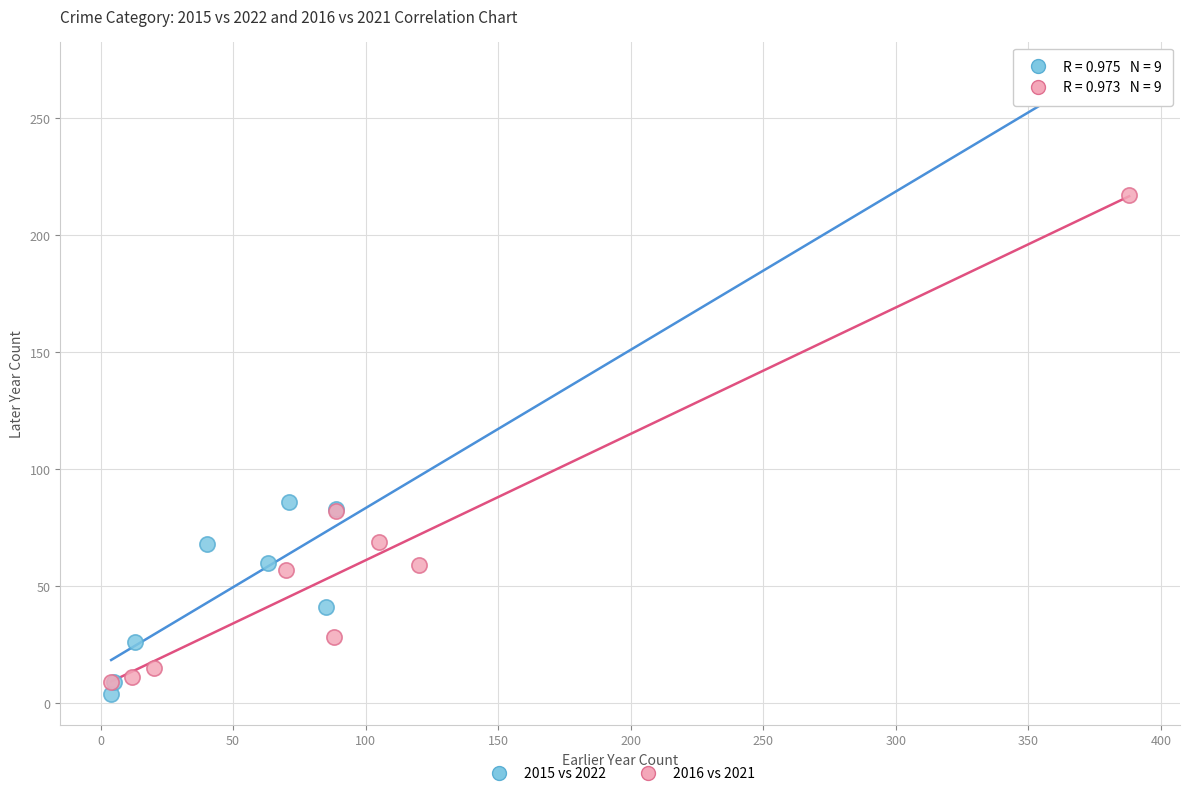

Which series reaches the maximum Y coordinate?

2015 vs 2022